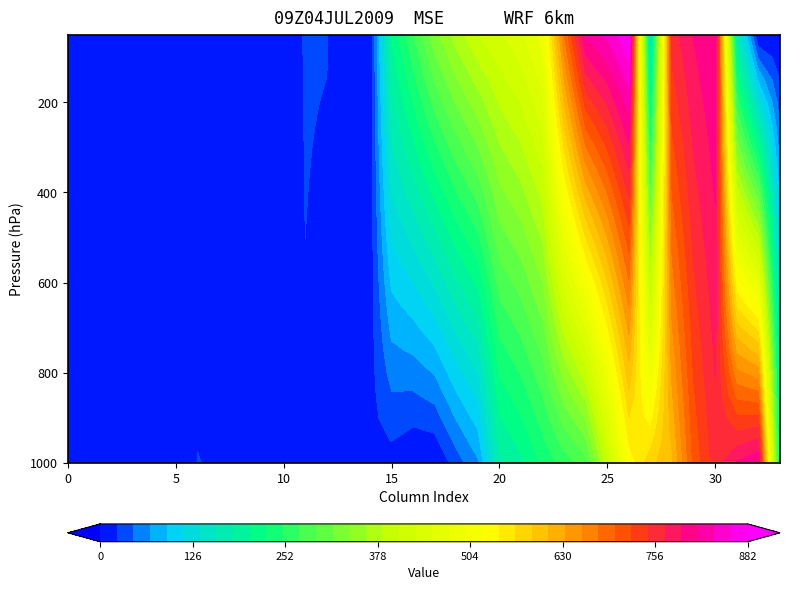

Which has a higher value, 29 or 11?

29